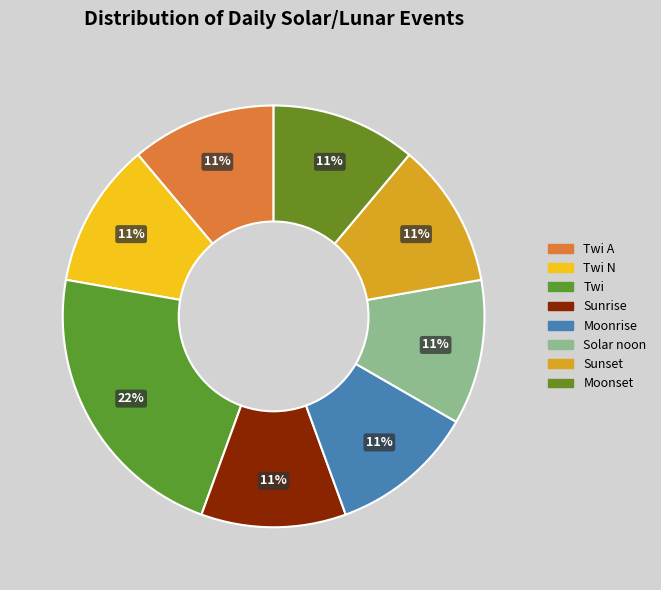

Is there a majority slice in this chart?

No